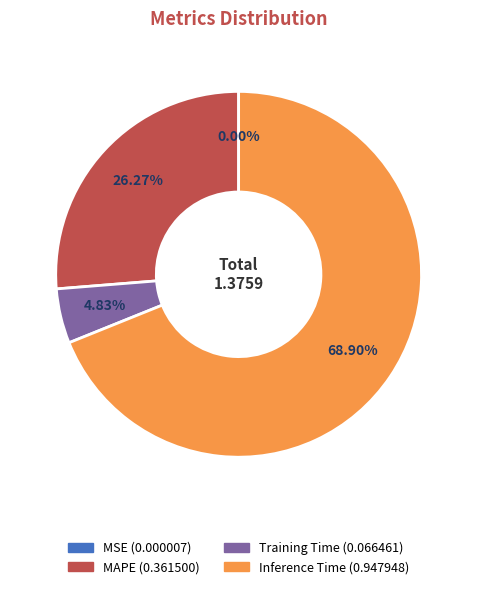

Is there a majority slice in this chart?

Yes